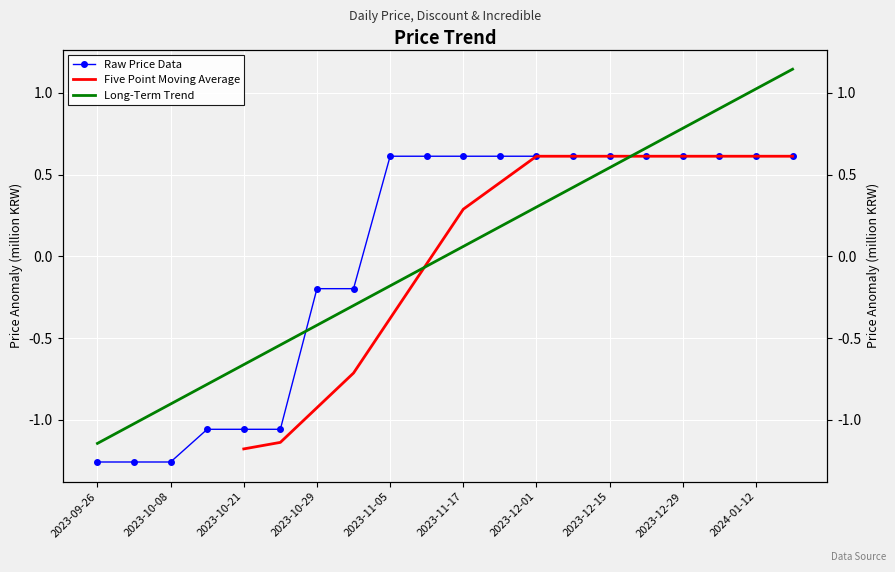

What is the total value across all series at 2023-12-15?

1.8